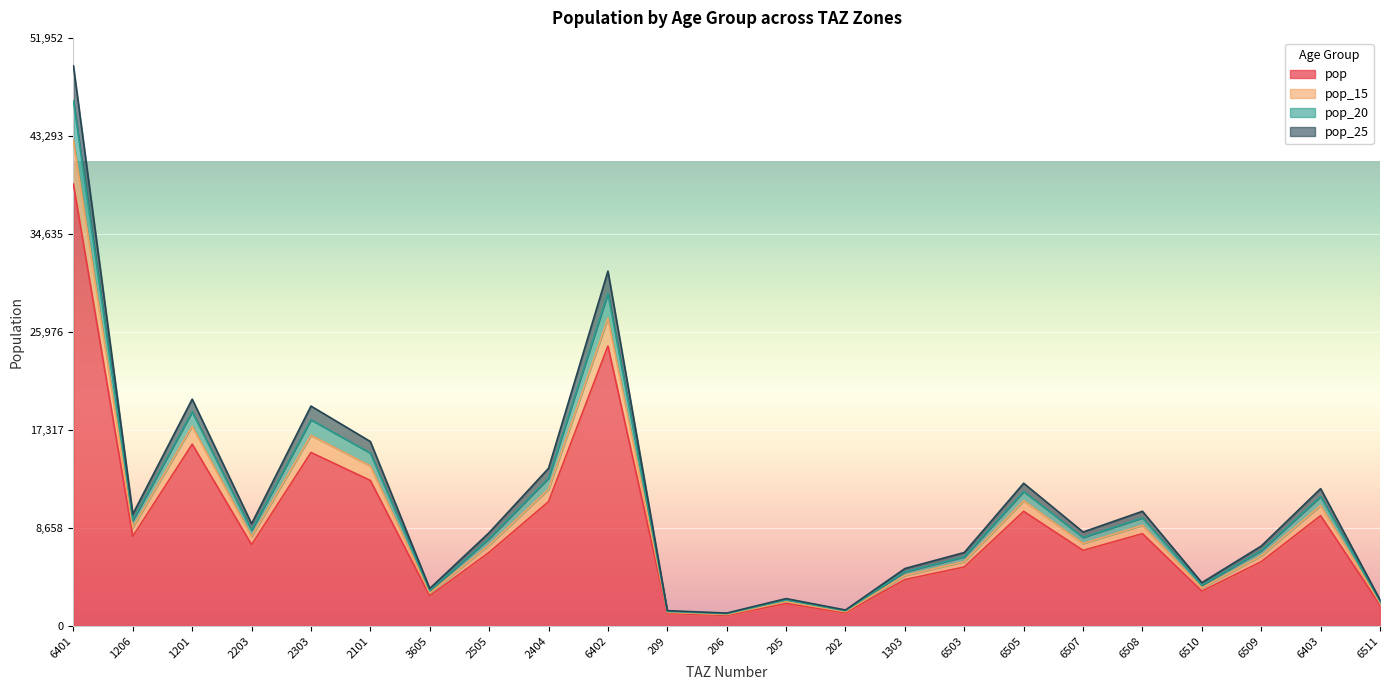

Count the number of data series in this chart.

4